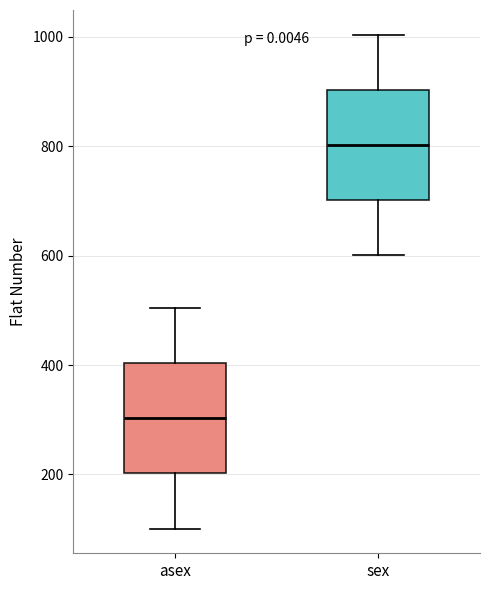

Reading left to right, read every box against the y-axis: the position of its median line, the range the box covers, and the ends of its whiskers. The values are not printed on the chart, so give them approximately, as read against the axis.

asex: median 300, box 200 to 400, whiskers 100 to 500
sex: median 800, box 700 to 900, whiskers 600 to 1000